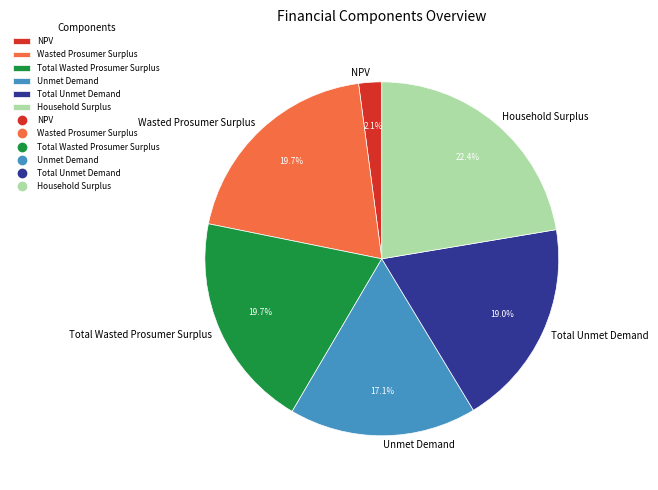

How many segments does this pie chart have?

6